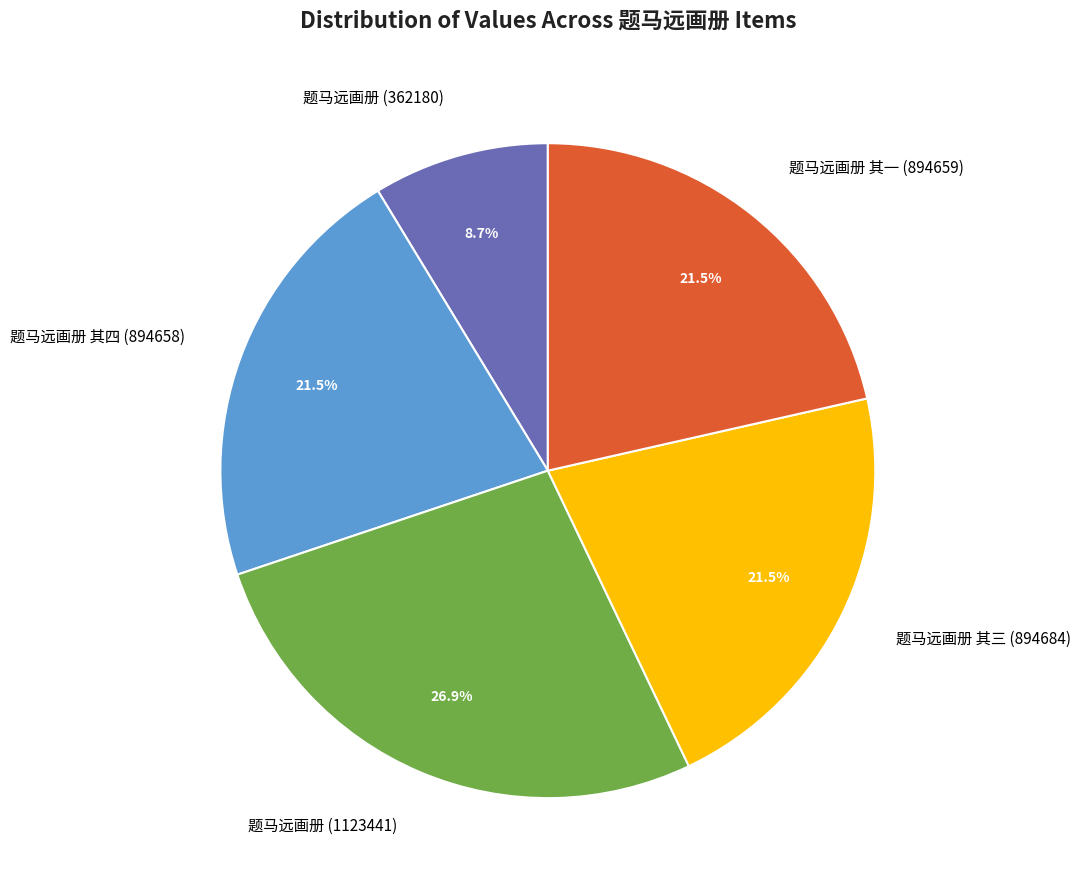

Is there any slice that represents more than half of the pie?

No